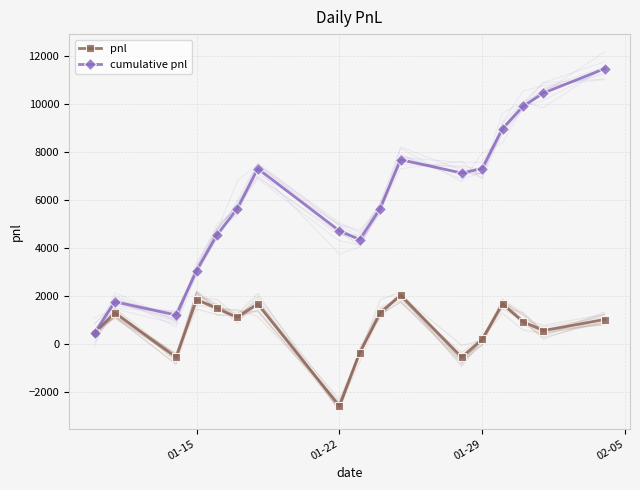

What is the maximum value for cumulative pnl?

11470.0